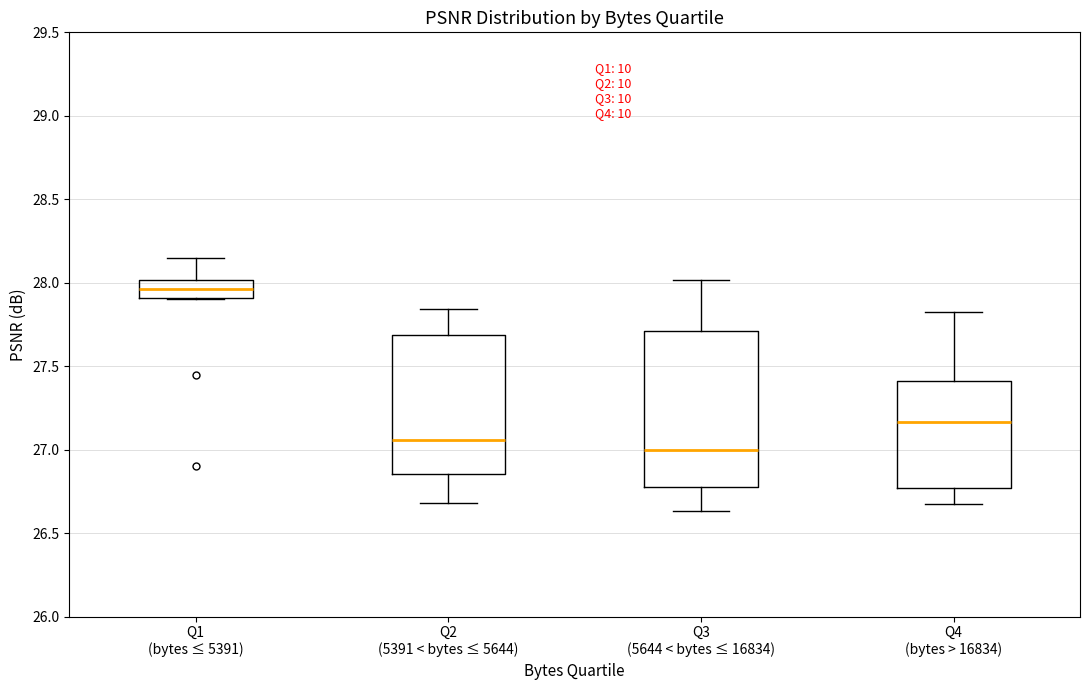

Which box has the lowest median line?

Q3 (5644 < bytes ≤ 16834)